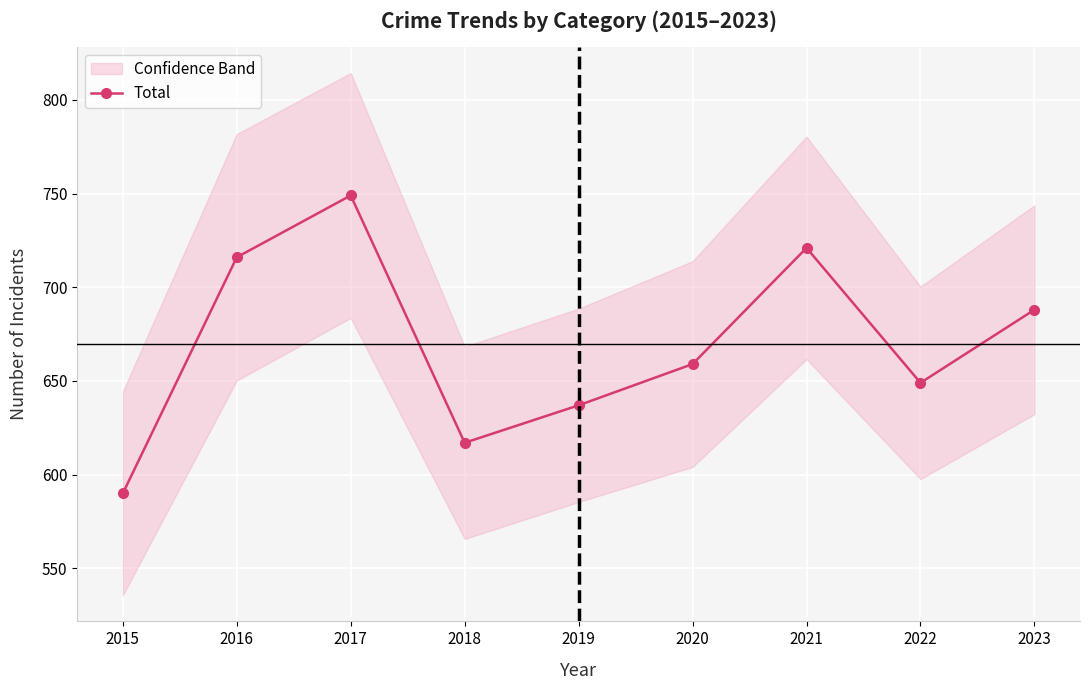

What value does the data have at 2021?

721